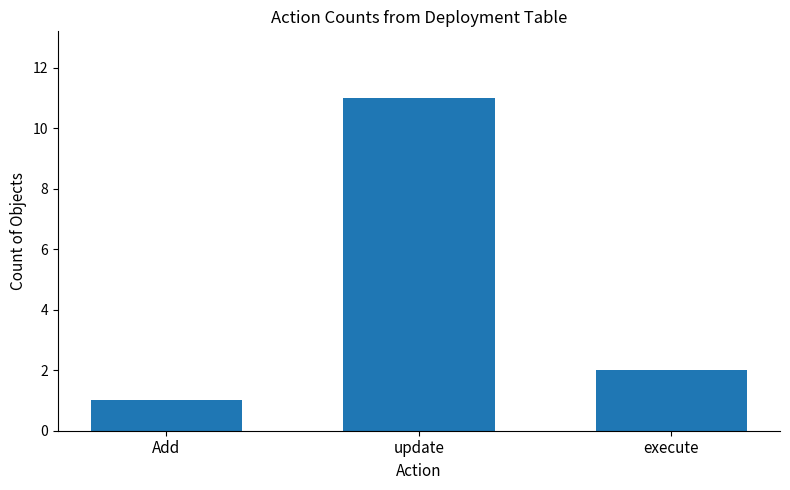

Rank the categories by value from highest to lowest.

update, execute, Add